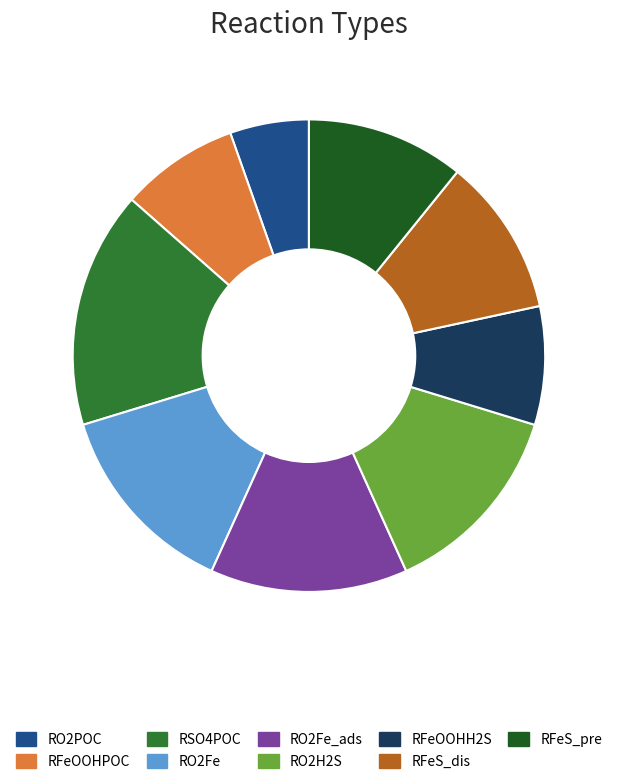

Which slice is the smallest?

RO2POC